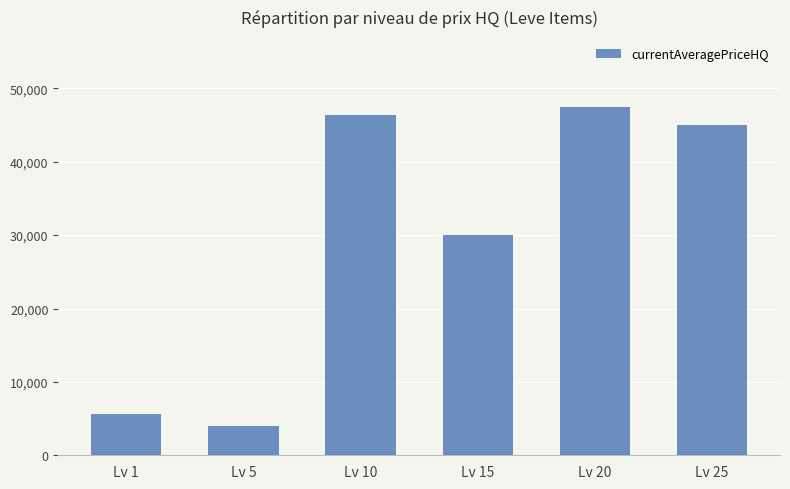

What is the value of the 3rd bar from the left?

46433.3